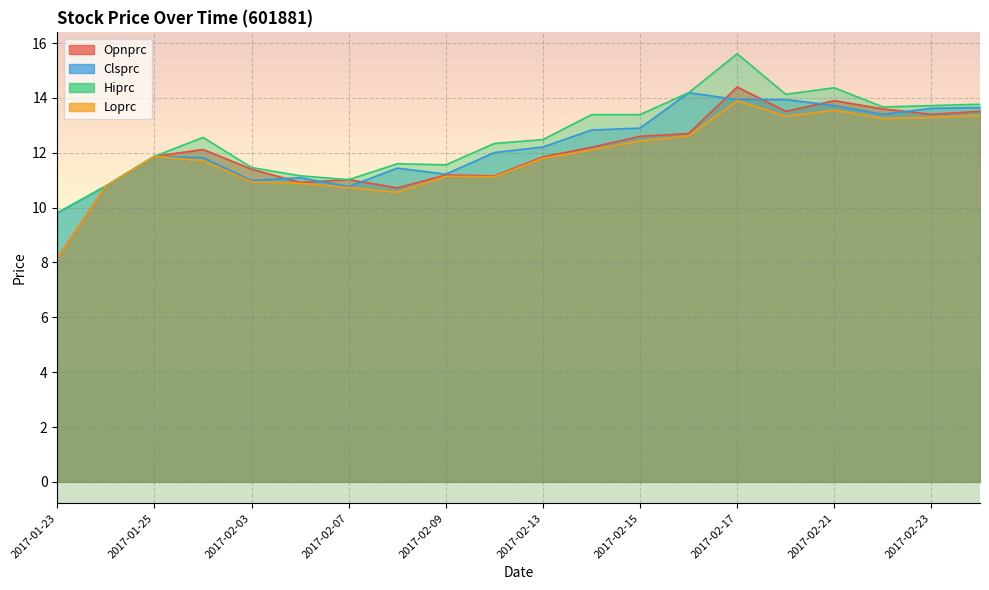

At 2017-02-08, list the series in order from largest to smallest.

Hiprc, Clsprc, Opnprc, Loprc